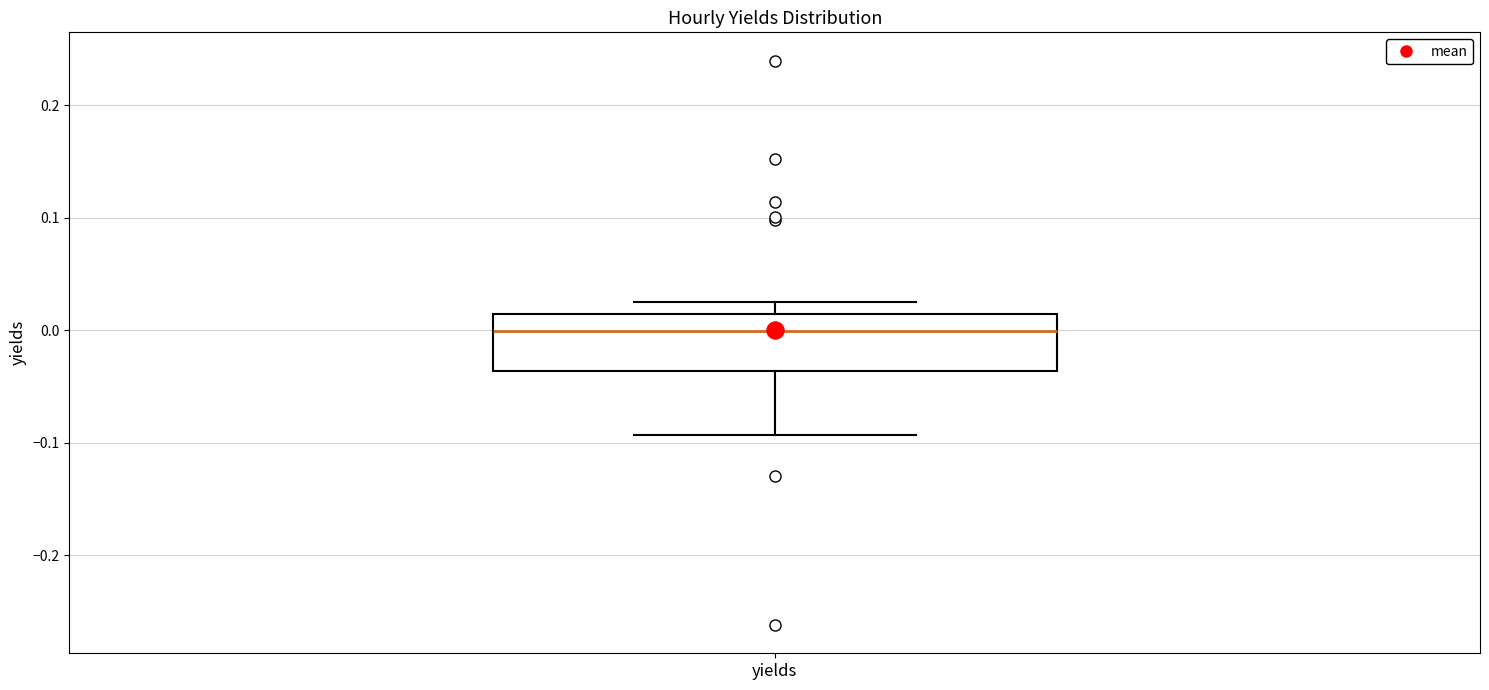

Read this box plot against the y-axis: the position of the median line, the range covered by the box, and the ends of both whiskers. The values are not printed on the chart, so give them approximately, as read against the axis.

median 0.00, box -0.04 to 0.01, whiskers -0.09 to 0.03